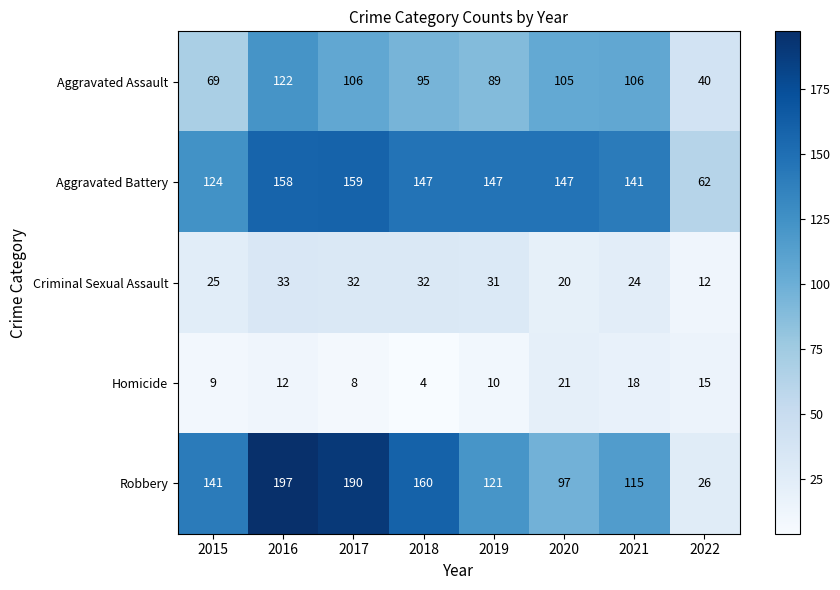

Read the Criminal Sexual Assault value at 2019, to the nearest 10.

30